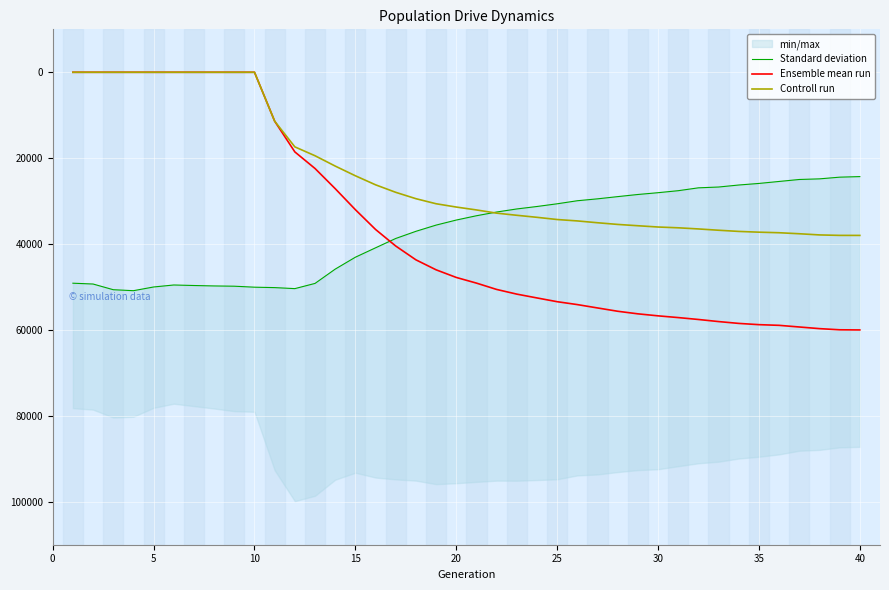

True or false: Controll run has more than 1 points higher than both neighbors.

False